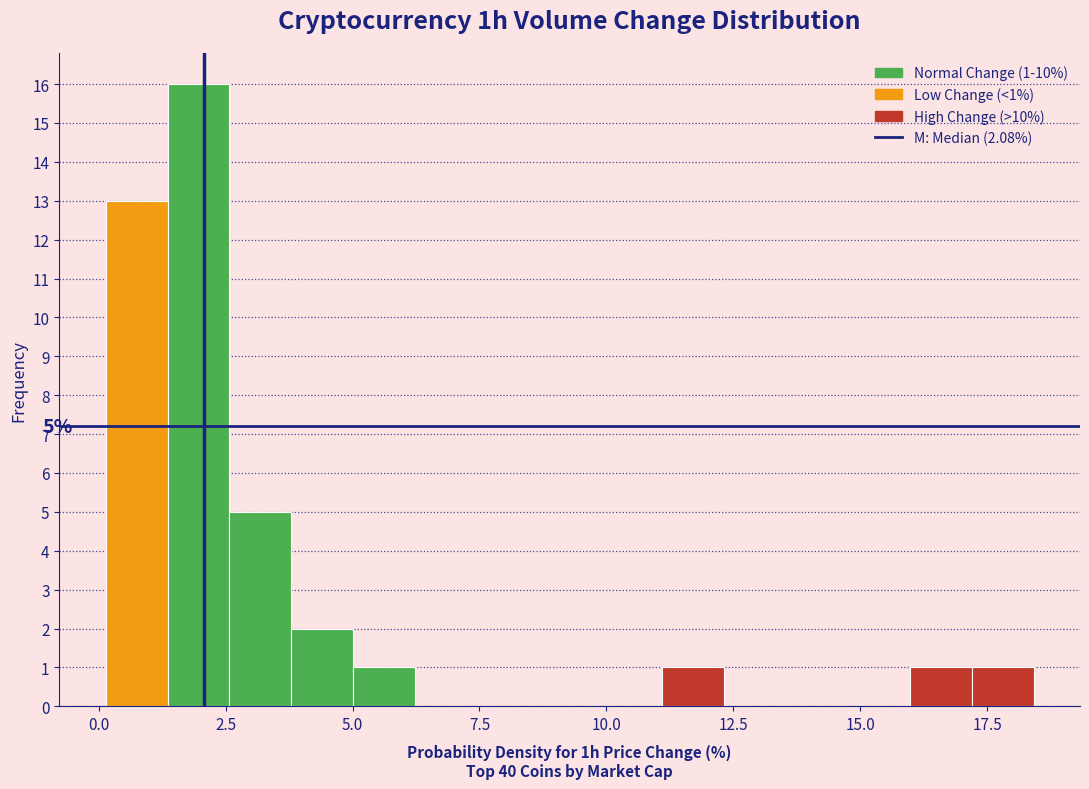

Read against the x-axis, roughly where is the centre of the tallest bar?

2.0